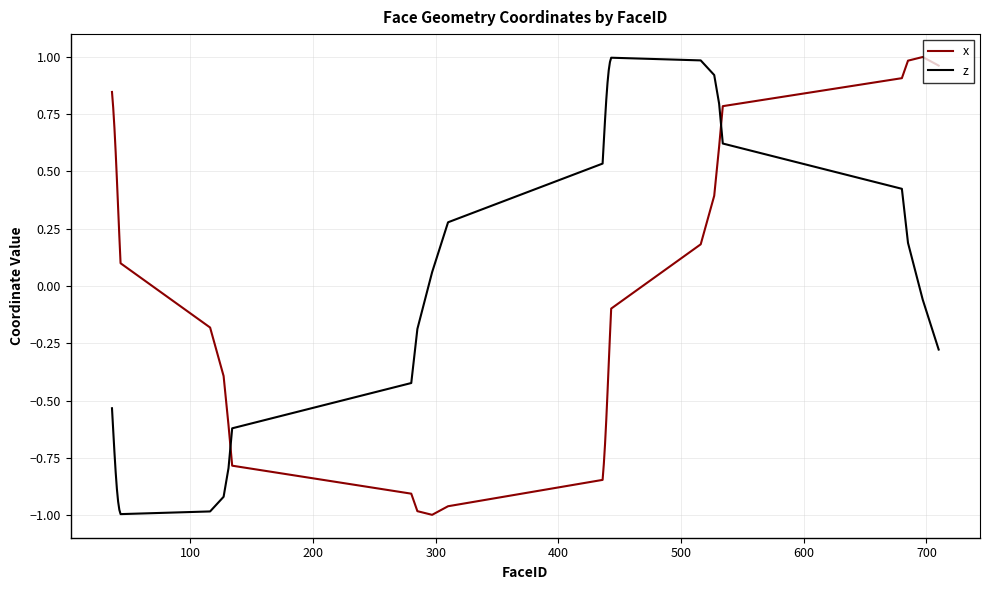

How many values in z are below zero?

16